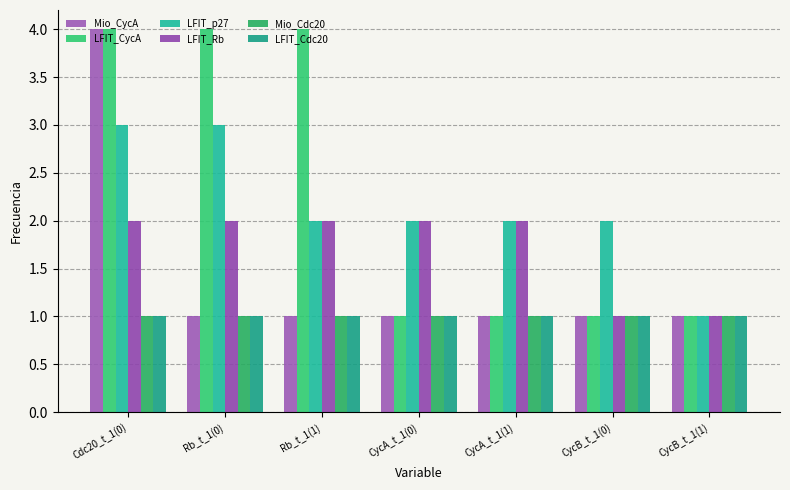

The Mio_CycA series shows 0 at CycB_t_1(0). True or false?

False